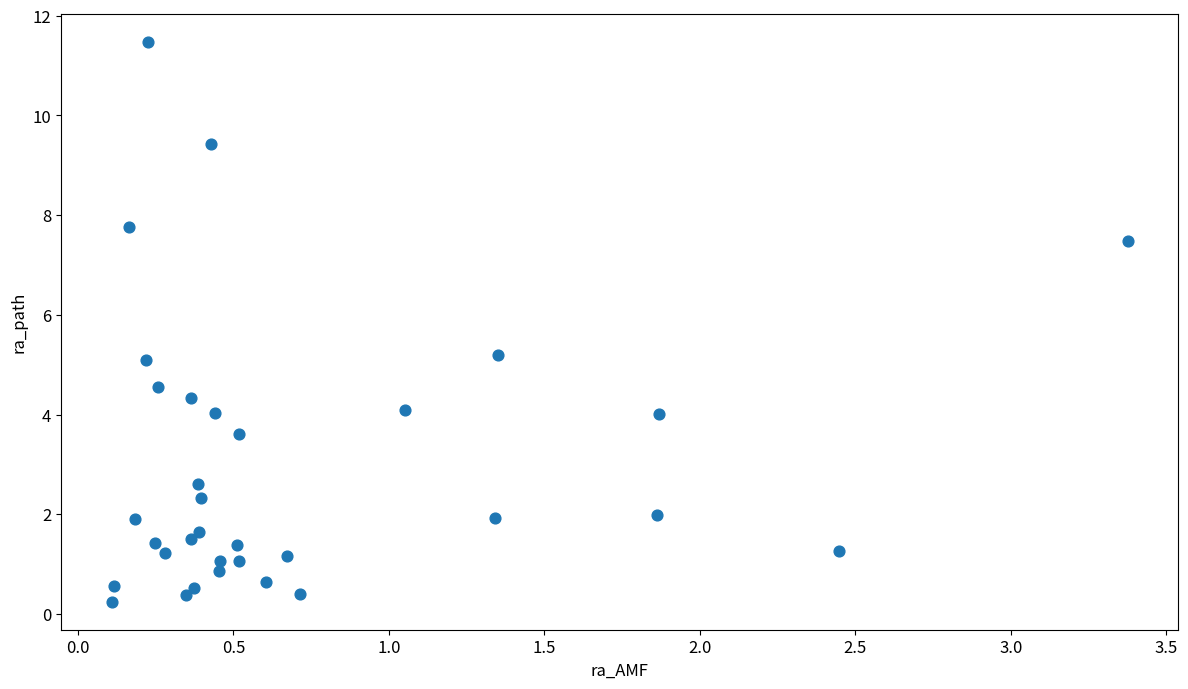

What is the range of X values (max minus min)?

3.3